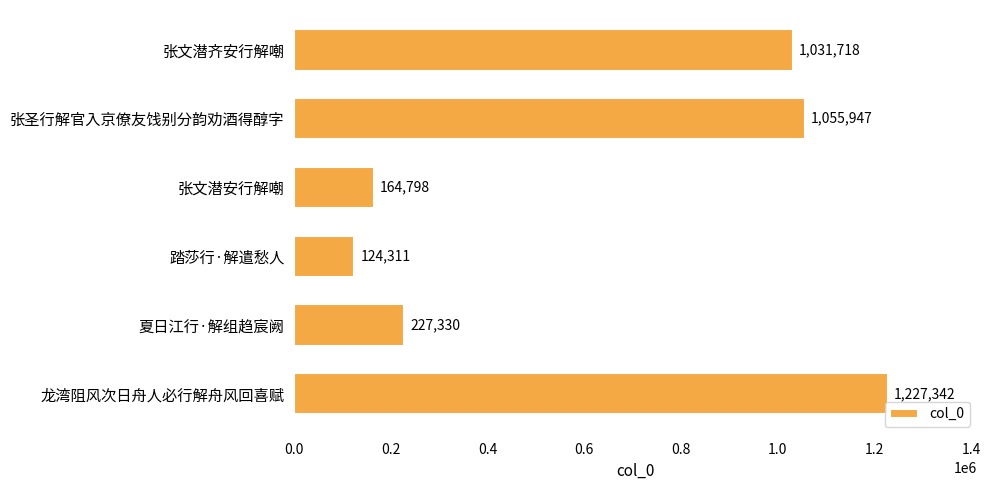

Rank the categories by value from lowest to highest.

踏莎行·解遣愁人, 张文潜安行解嘲, 夏日江行·解组趋宸阙, 张文潜齐安行解嘲, 张圣行解官入京僚友饯别分韵劝酒得醇字, 龙湾阻风次日舟人必行解舟风回喜赋